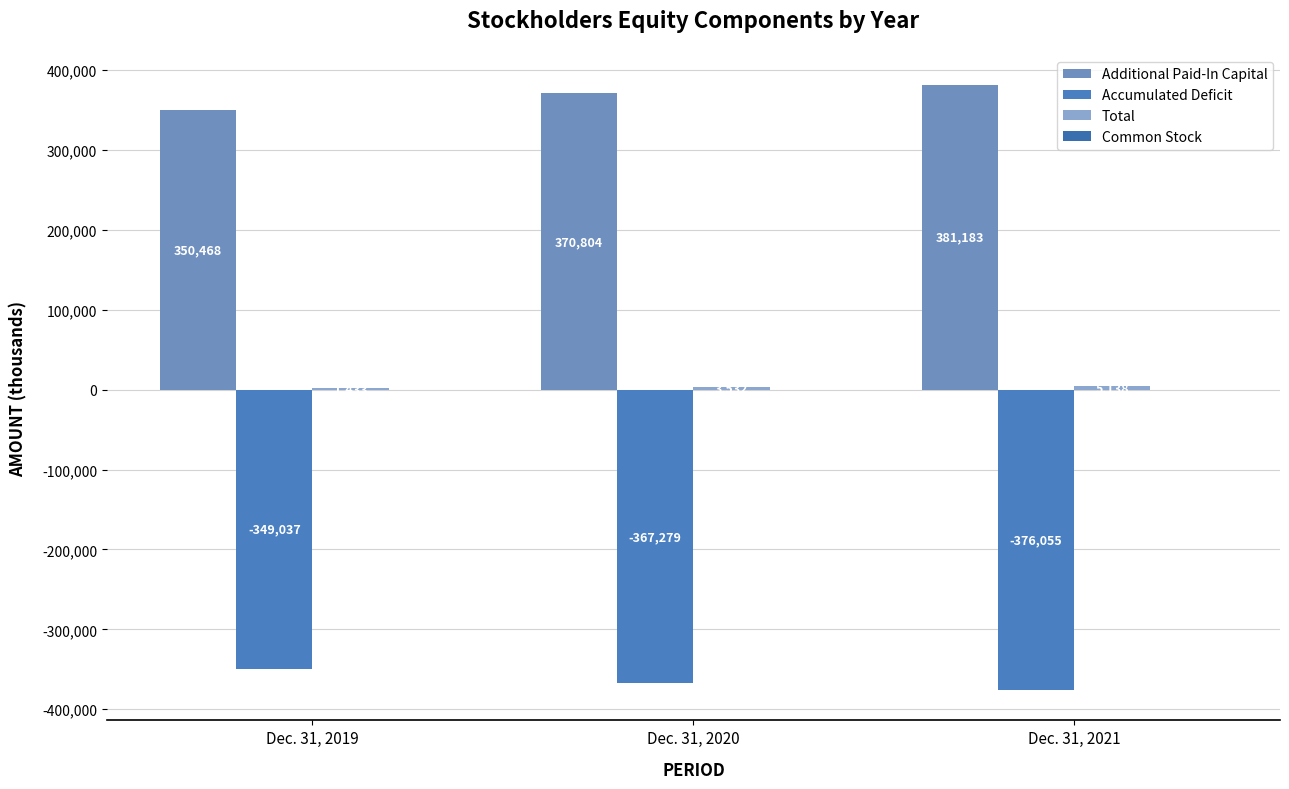

What is the sum of all Total values?

10103